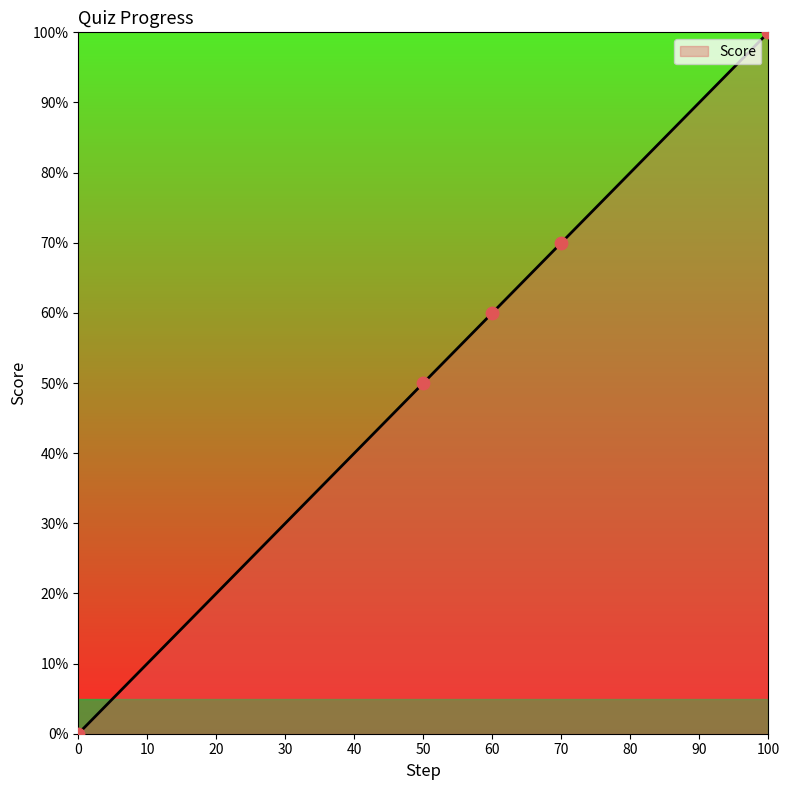

What is the change in value from 60 to 100?

+40